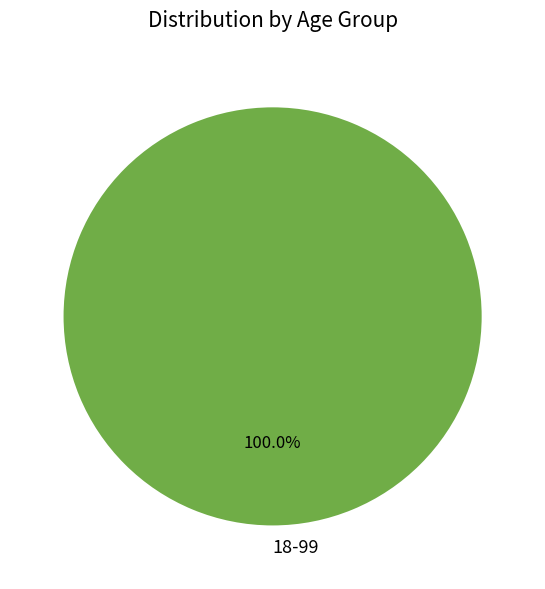

Is there any slice that represents more than half of the pie?

Yes